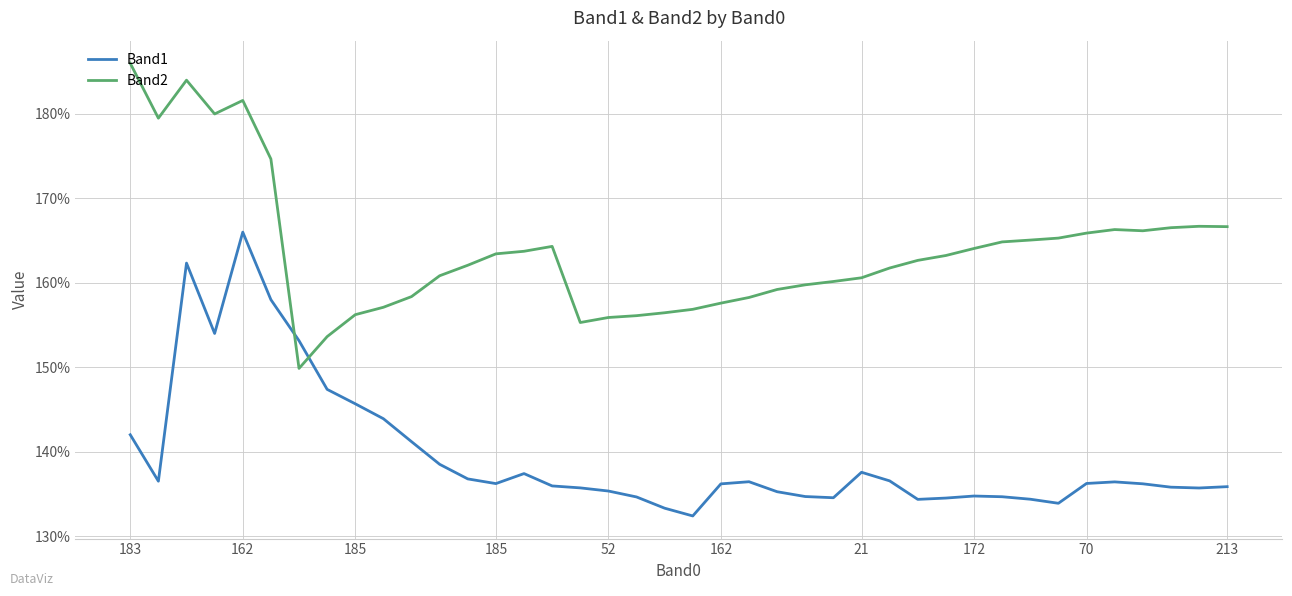

What is the smallest value displayed?

132.4